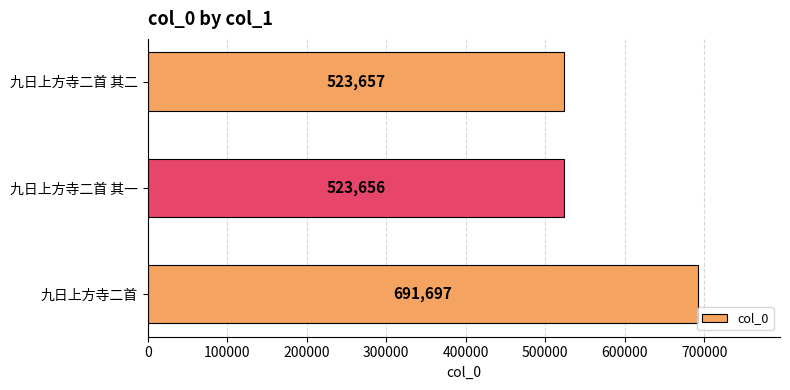

Rank the categories by value from highest to lowest.

九日上方寺二首, 九日上方寺二首 其二, 九日上方寺二首 其一